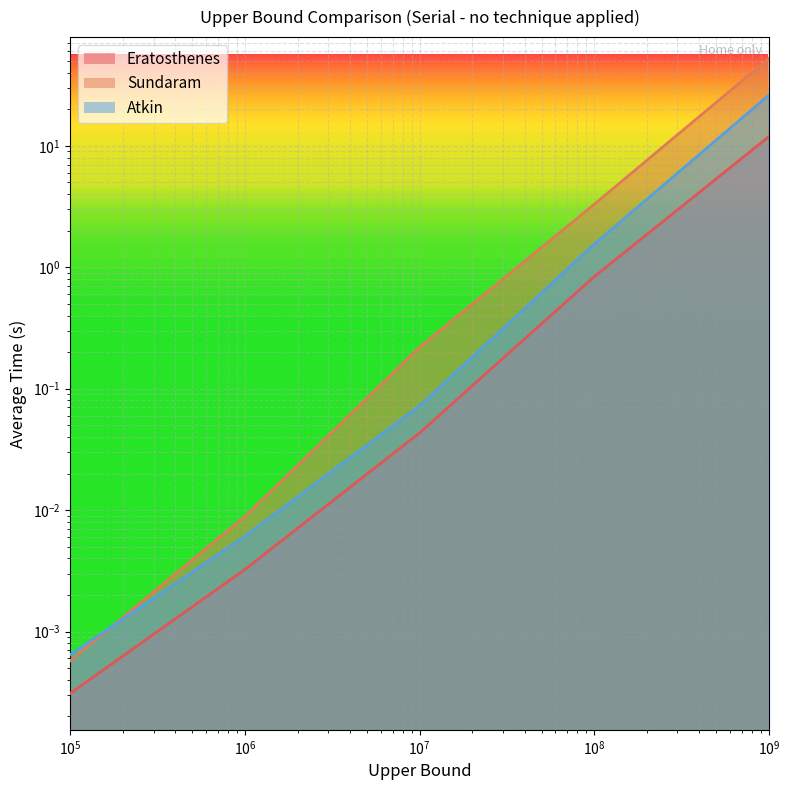

Which series has the largest range (max minus min)?

Sundaram